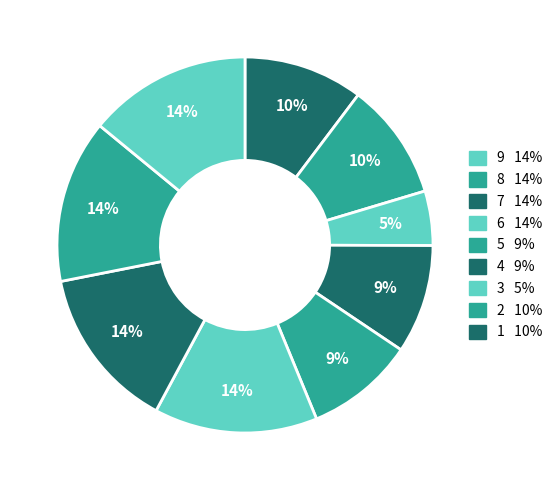

How many segments does this pie chart have?

9